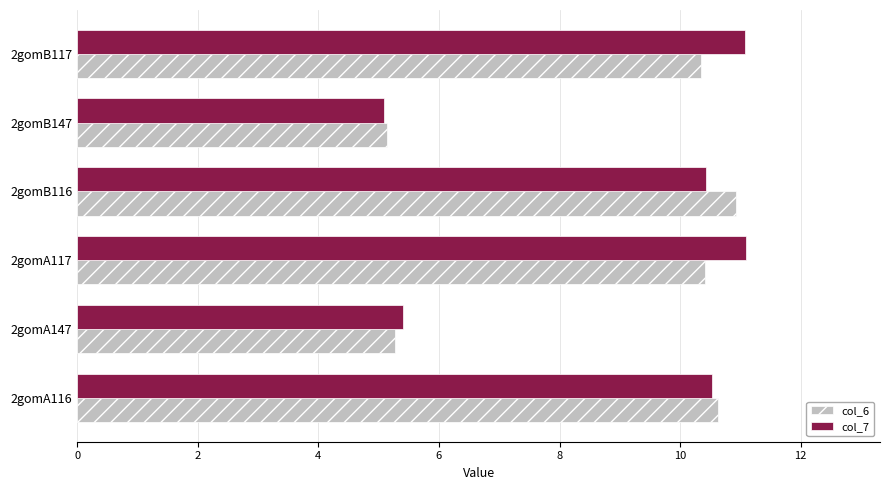

Which series has the largest total across all categories?

col_7